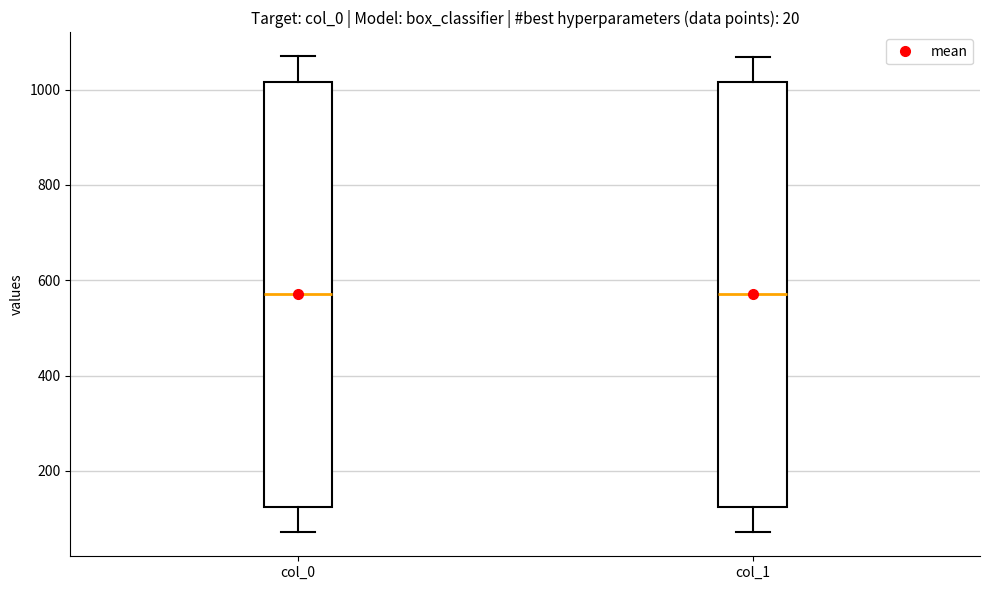

Reading left to right, transcribe this box plot: for each box, give where its median line is, the range the box spans, and where its two whiskers end, as read against the y-axis. The values are not printed on the chart, so give them approximately, as read against the axis.

col_0: median 580, box 120 to 1020, whiskers 80 to 1080
col_1: median 580, box 120 to 1020, whiskers 80 to 1060